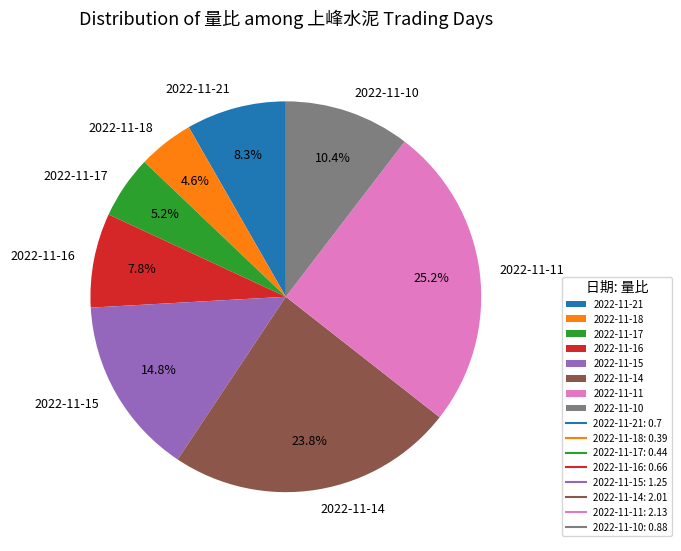

True or false: 2022-11-15 accounts for 7% of the total.

False